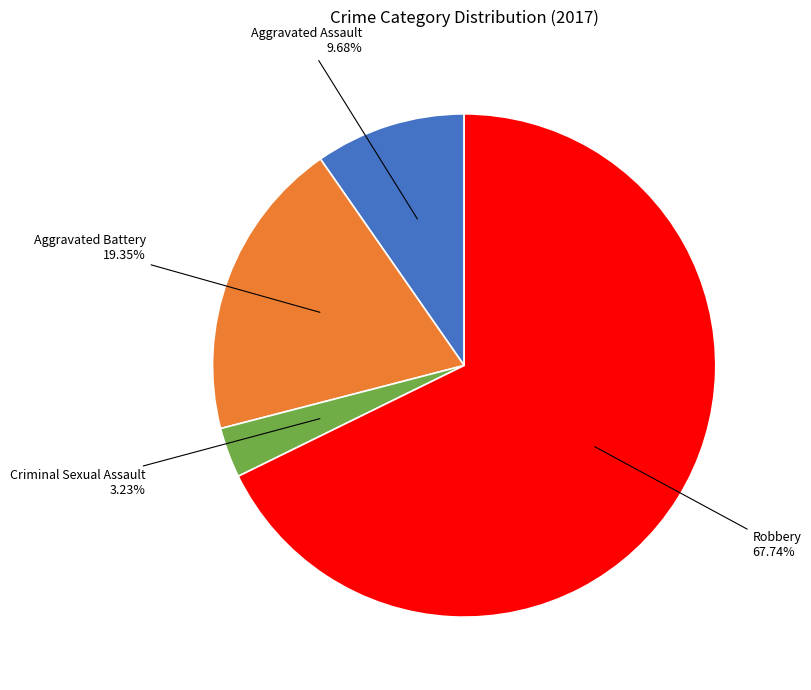

How much of the chart is everything except Aggravated Assault?

90.3%